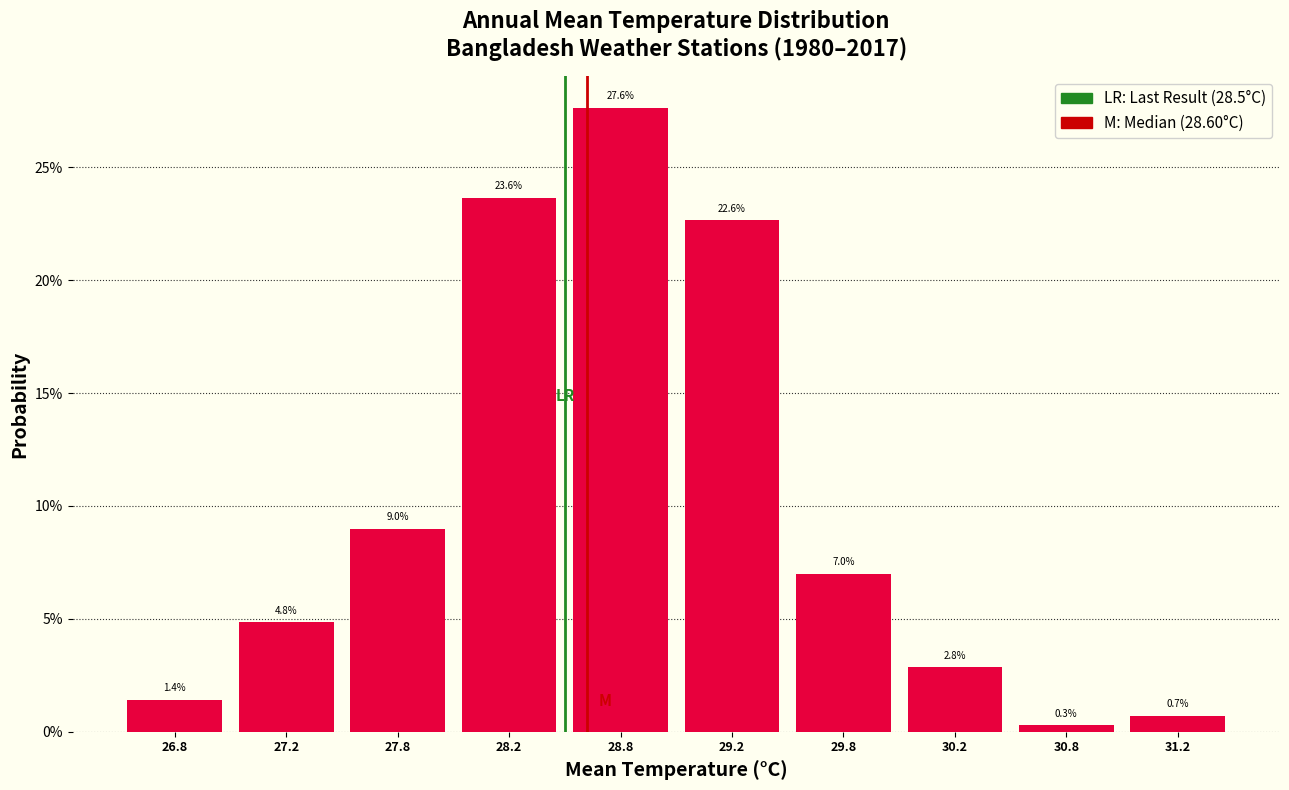

Reading left to right, transcribe this chart: for each bar, give the range it covers on the x-axis and its height.

26.5 to 27.0: 1.4
27.0 to 27.5: 4.8
27.5 to 28.0: 9.0
28.0 to 28.5: 23.6
28.5 to 29.0: 27.6
29.0 to 29.5: 22.6
29.5 to 30.0: 7.0
30.0 to 30.5: 2.8
30.5 to 31.0: 0.3
31.0 to 31.5: 0.7